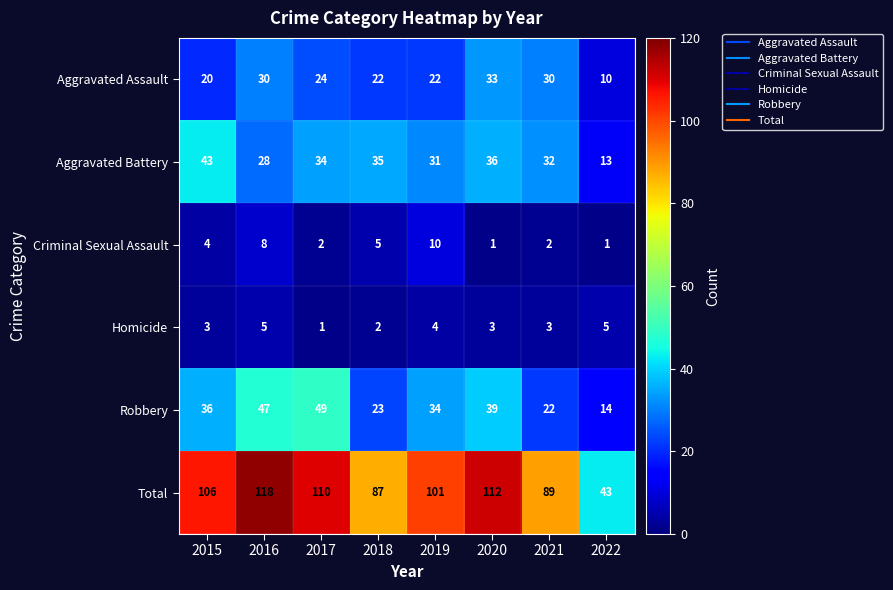

Rank the categories by Aggravated Battery value from highest to lowest.

2015, 2020, 2018, 2017, 2021, 2019, 2016, 2022